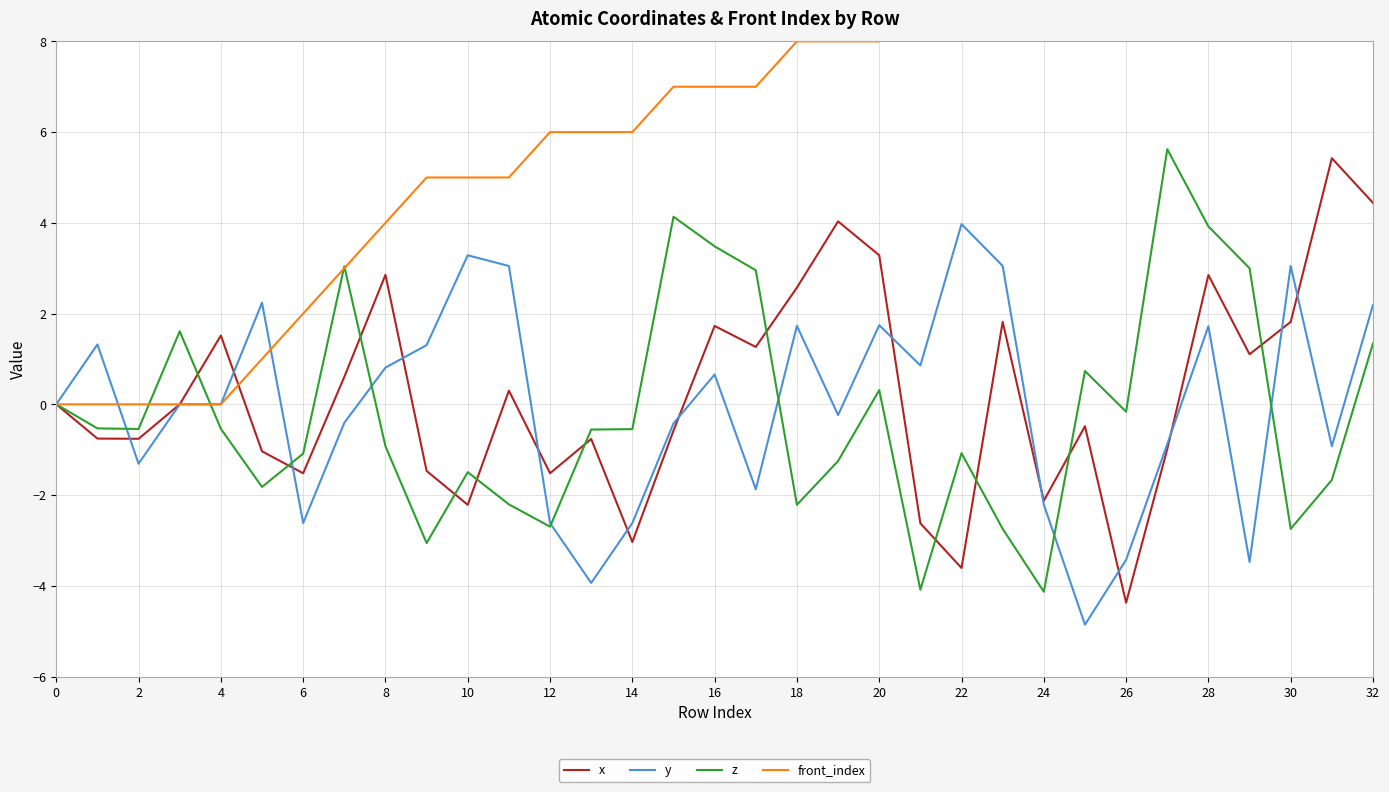

At which category does the chart reach its peak across all series?

32